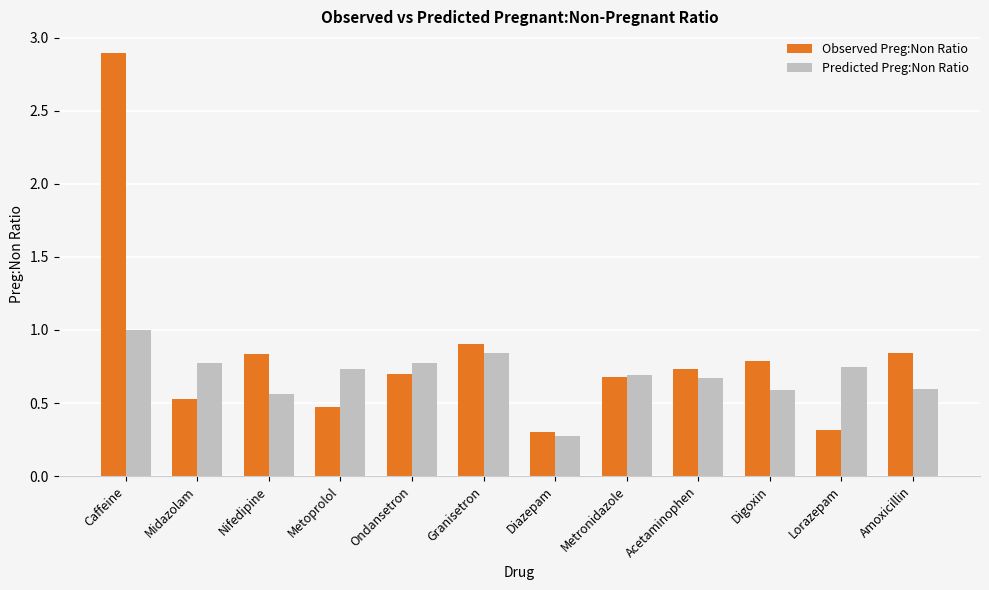

At Caffeine, list the series in order from largest to smallest.

Observed Preg:Non Ratio, Predicted Preg:Non Ratio